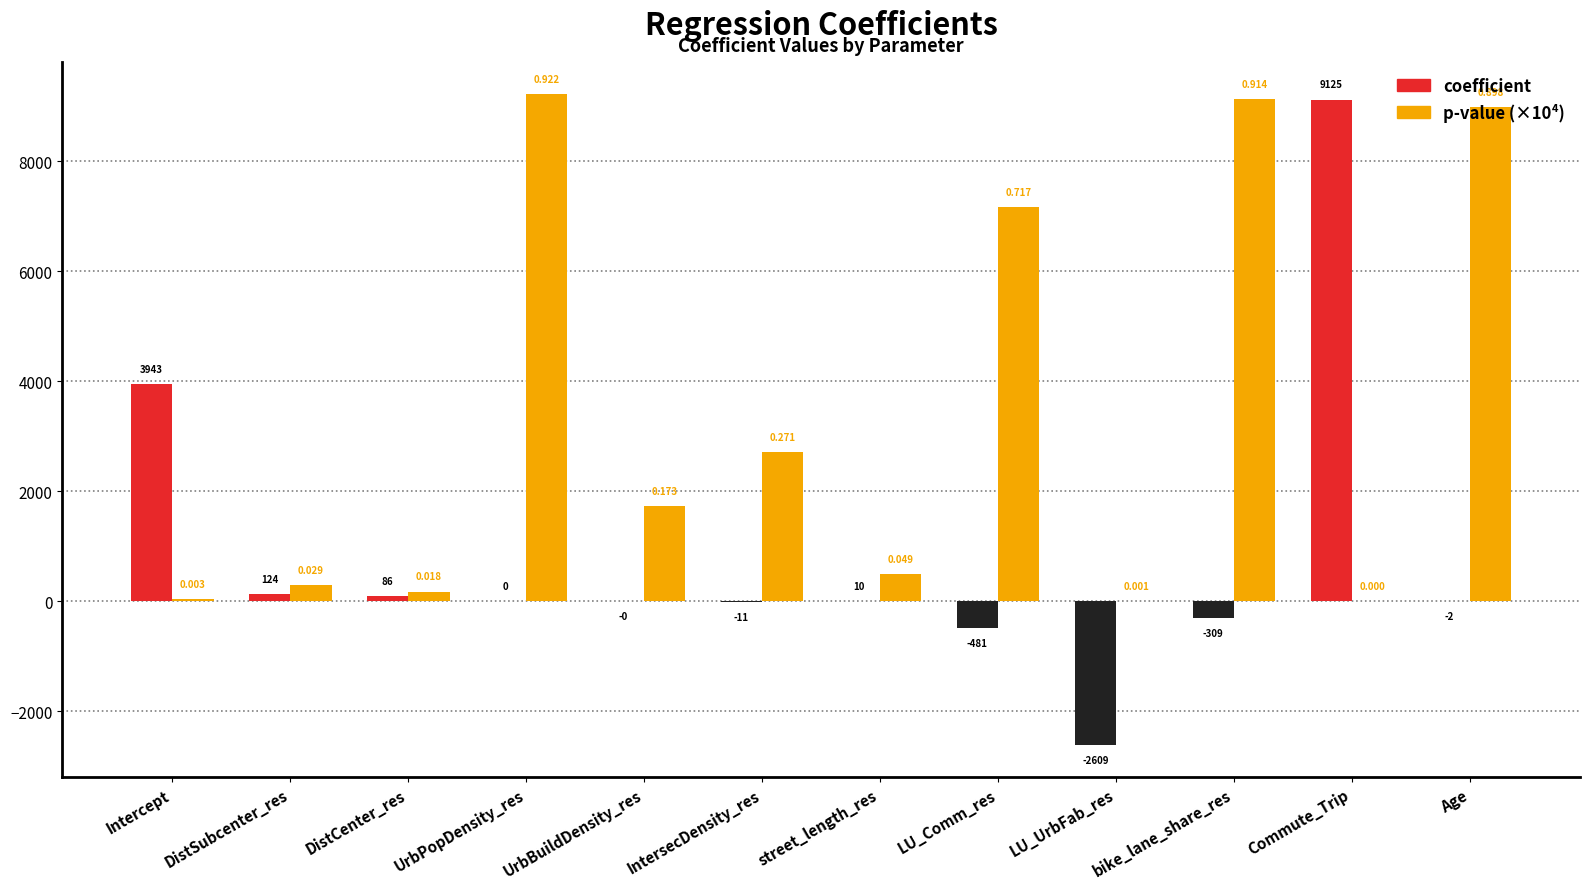

How many groups of bars are there?

12